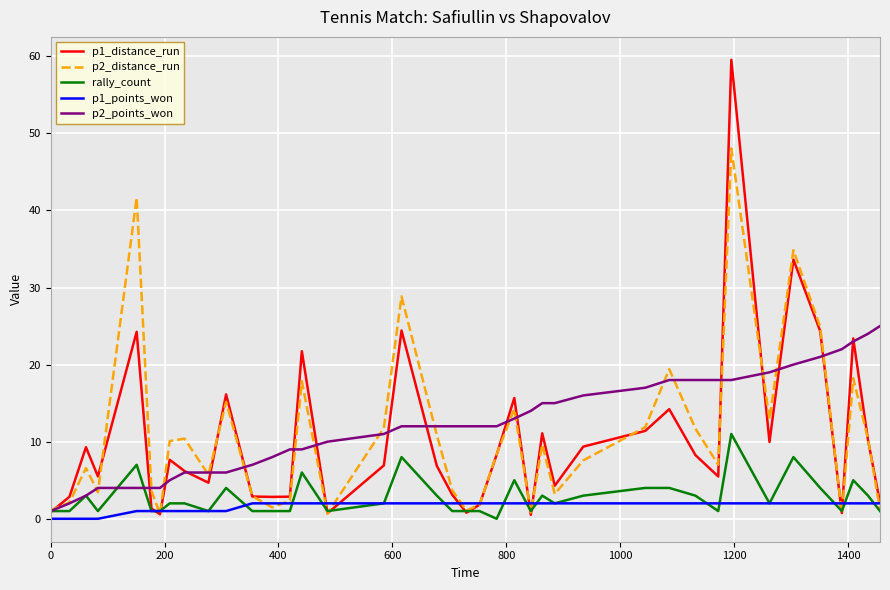

Which series has the largest range (max minus min)?

p1_distance_run